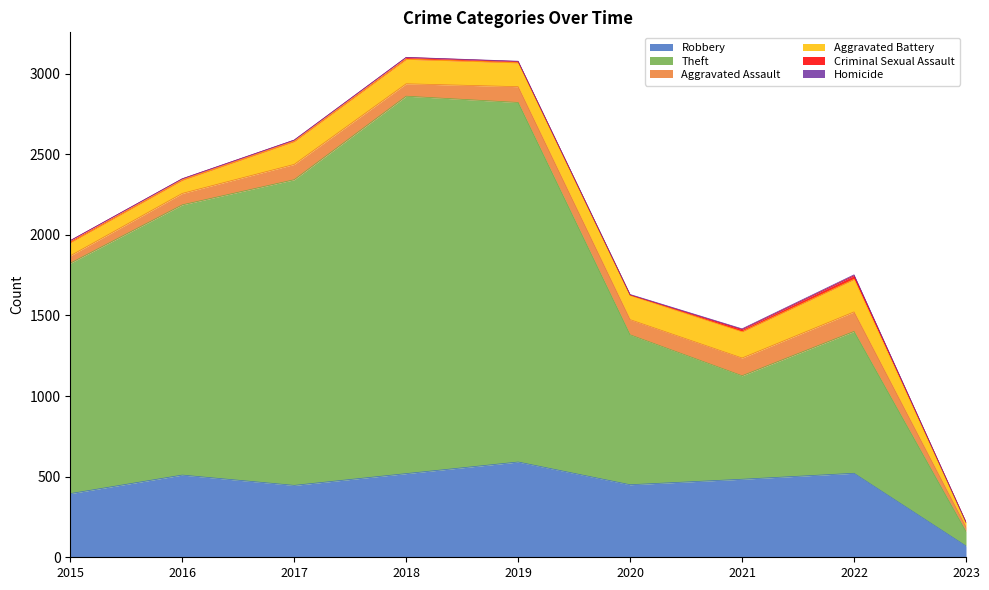

In Theft, how many points are higher than both neighbors (excluding endpoints)?

2